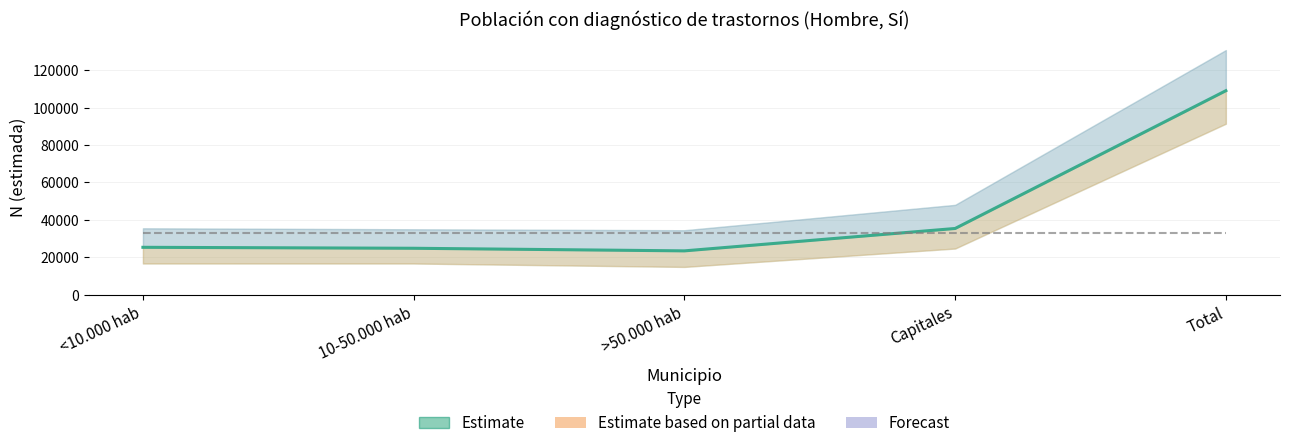

Which category has the lowest value across all series?

>50.000 hab